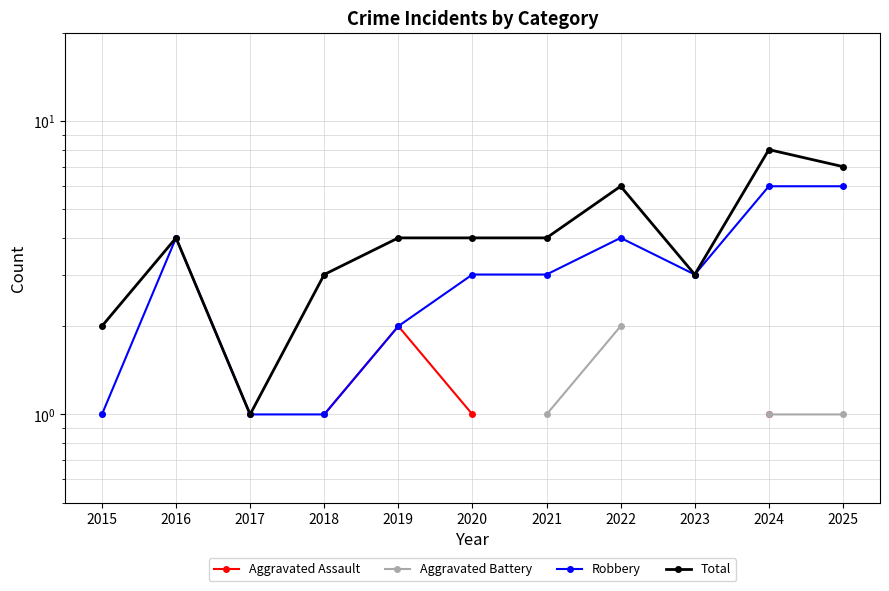

What is the minimum value shown in the chart?

1.0